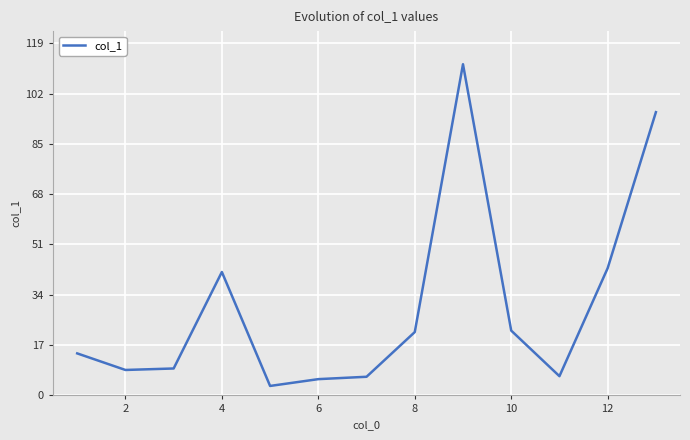

What is the minimum value shown in the chart?

3.2